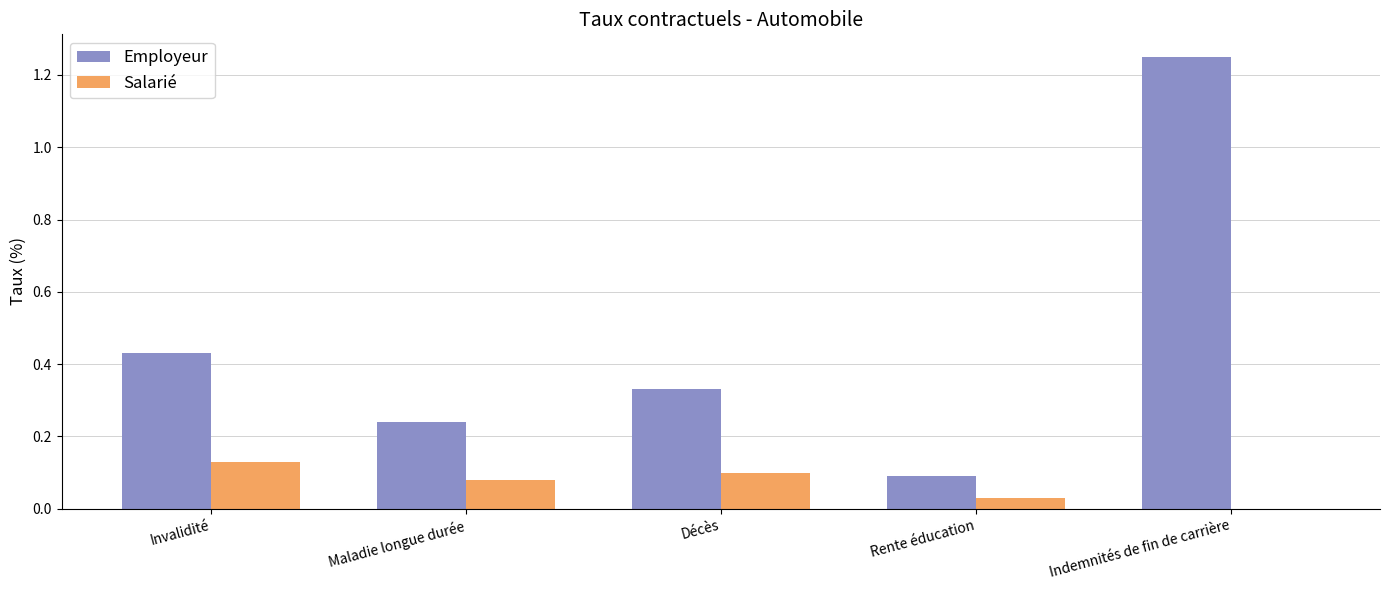

At which category does the chart reach its peak across all series?

Indemnités de fin de carrière